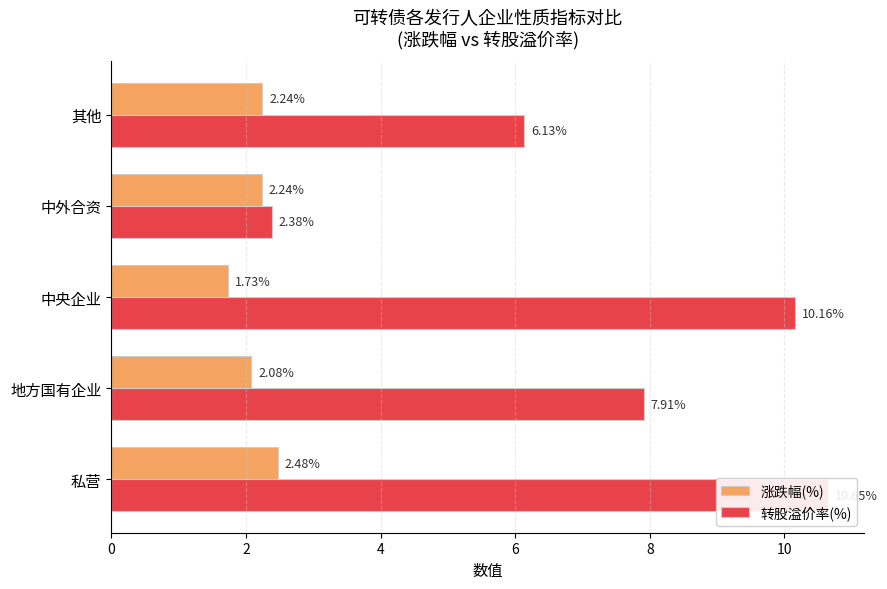

The 涨跌幅(%) series shows 2.5 at 私营. True or false?

True